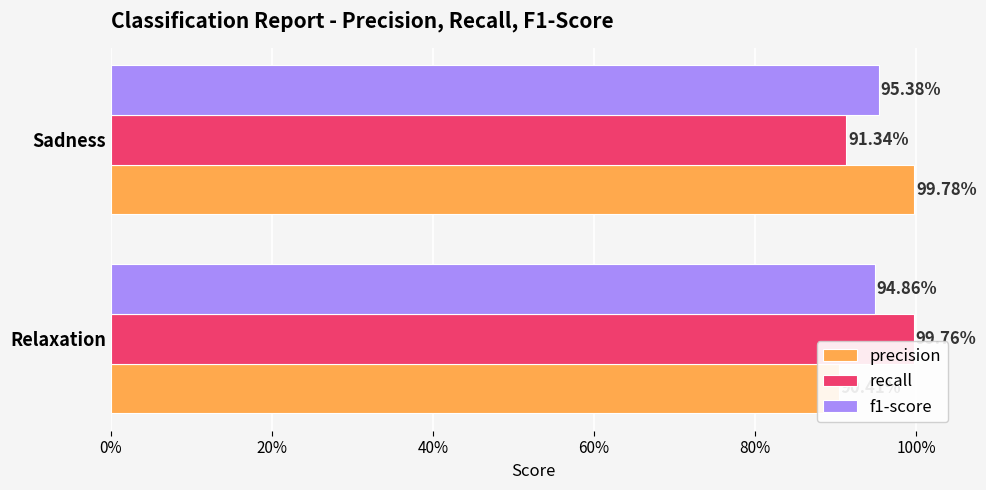

Between Relaxation and Sadness, which series saw the biggest shift?

precision